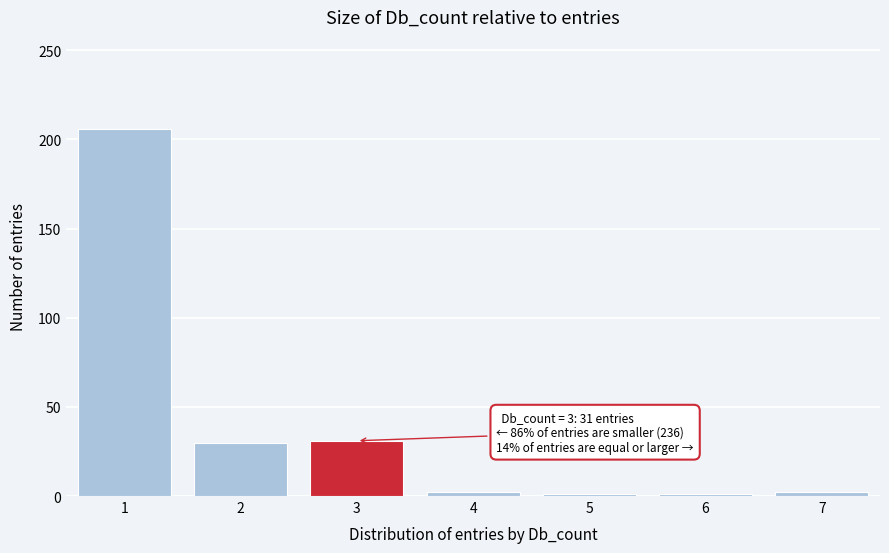

The value at 2 is 20. True or false?

False